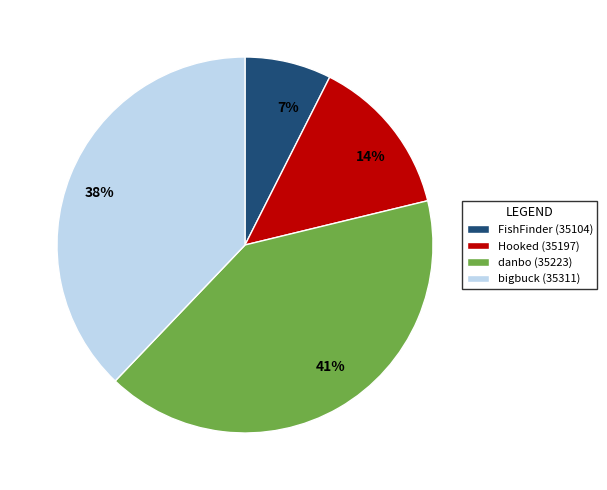

Which slice is the largest?

danbo (35223)